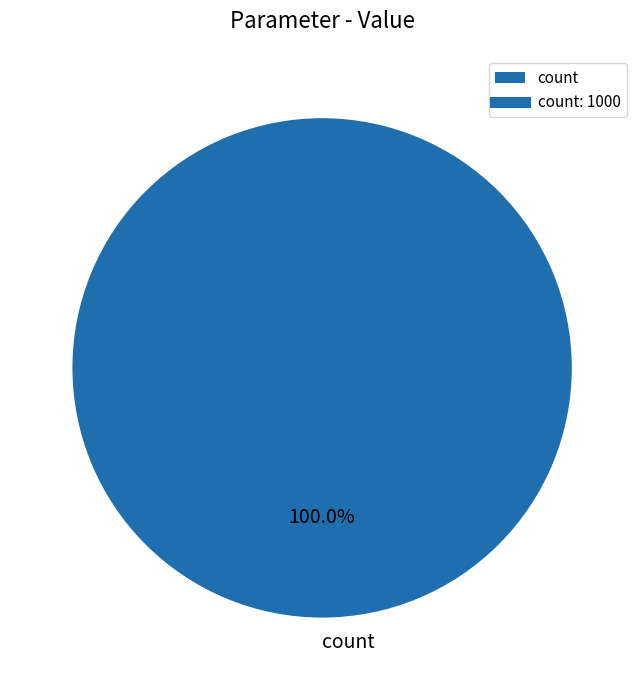

How many segments does this pie chart have?

1